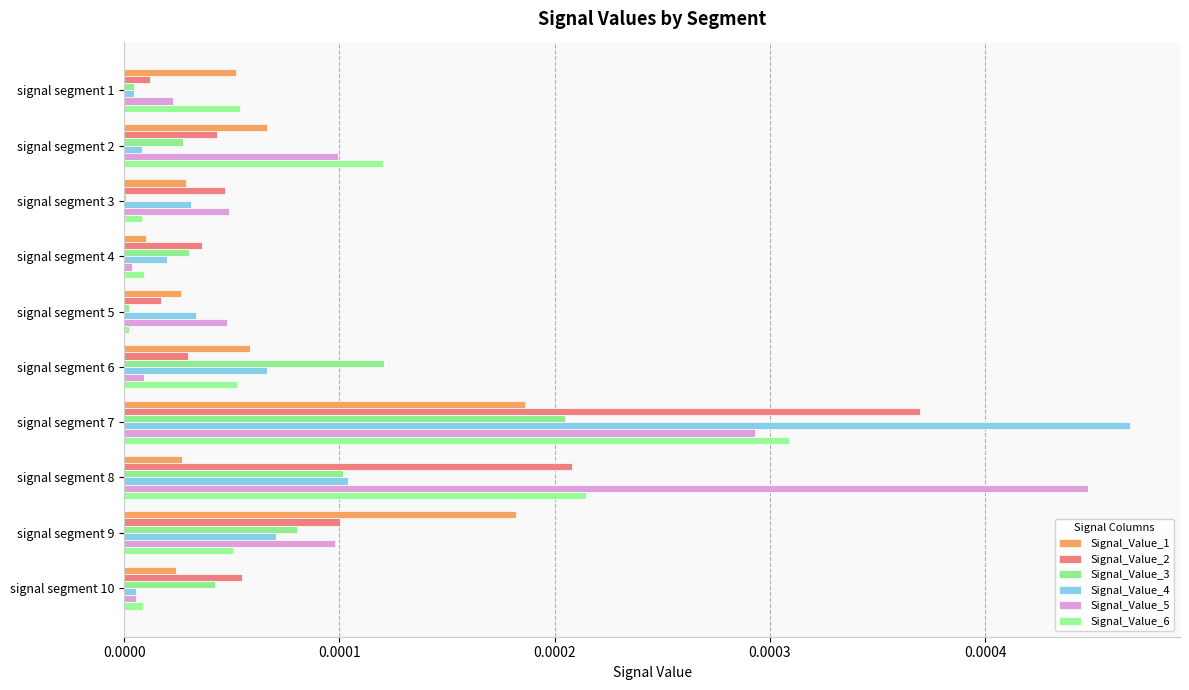

What position from the right is 8?

2